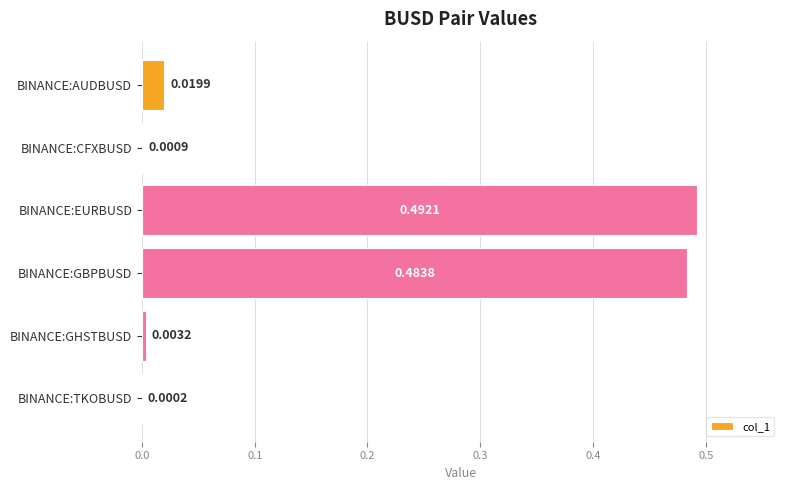

Between BINANCE:AUDBUSD and BINANCE:EURBUSD, which is larger?

BINANCE:EURBUSD